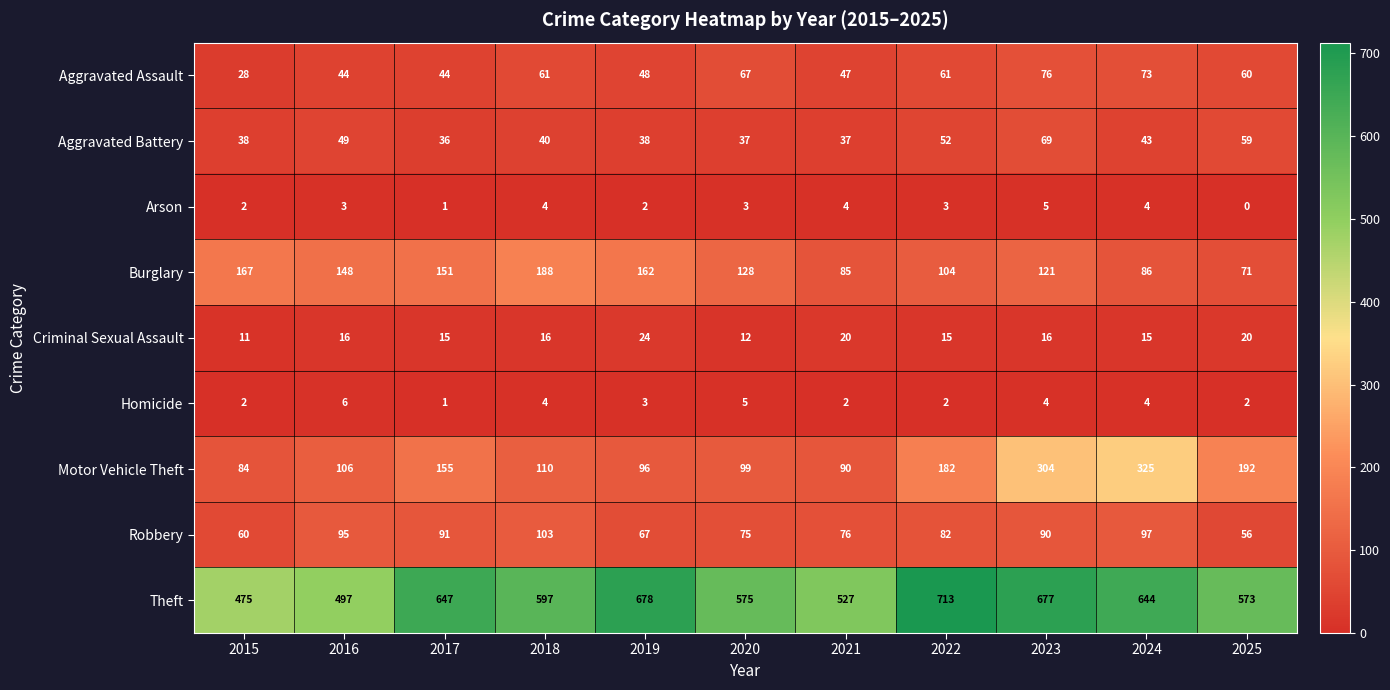

Where is Motor Vehicle Theft nearest to the value 204?

2025